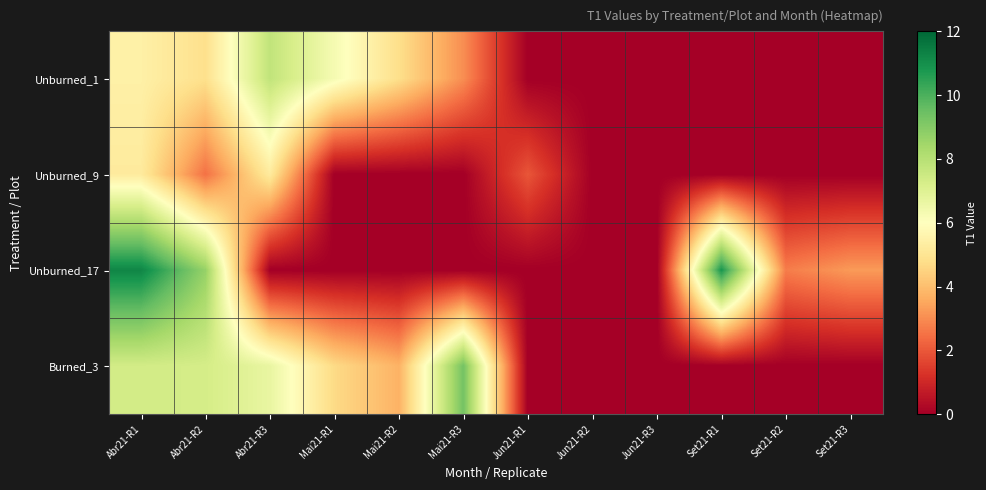

At how many categories does at least one series exceed 6?

6